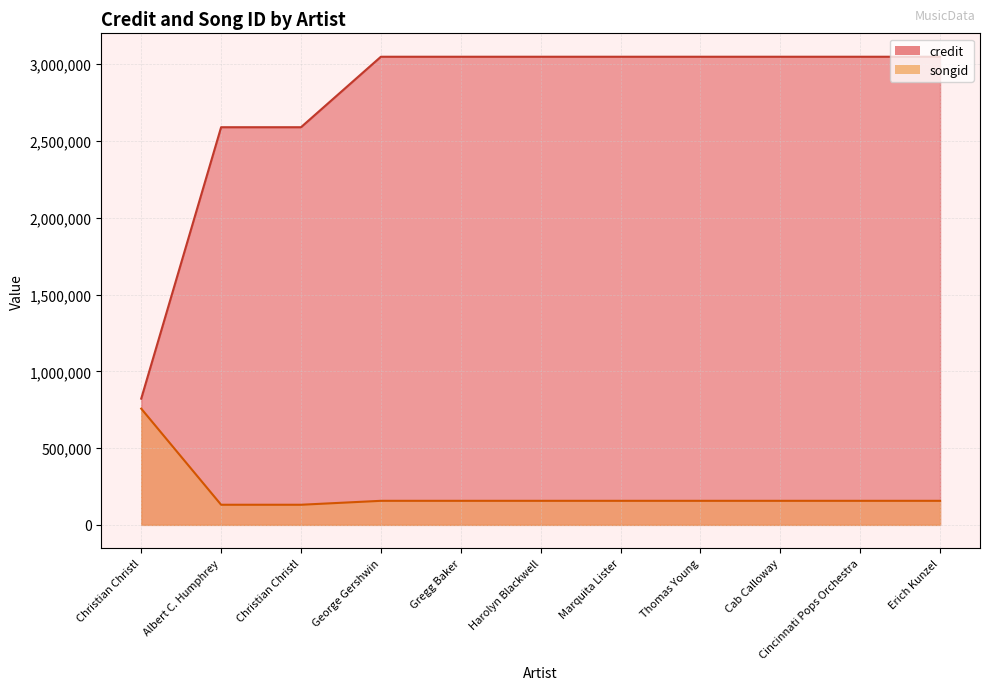

Rank the series by their maximum value, from lowest to highest.

songid, credit